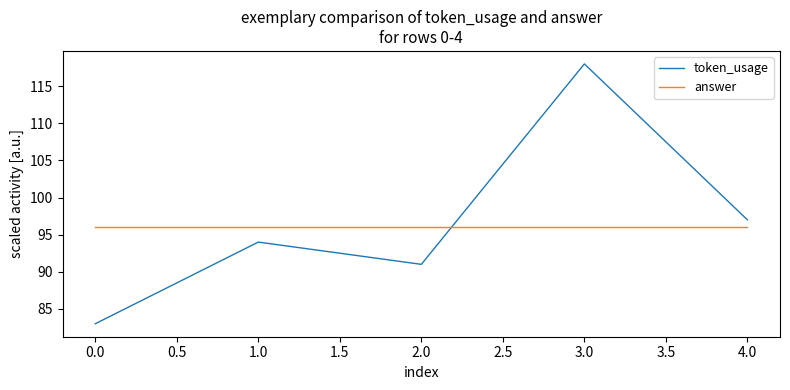

Which series has the largest total across all categories?

token_usage